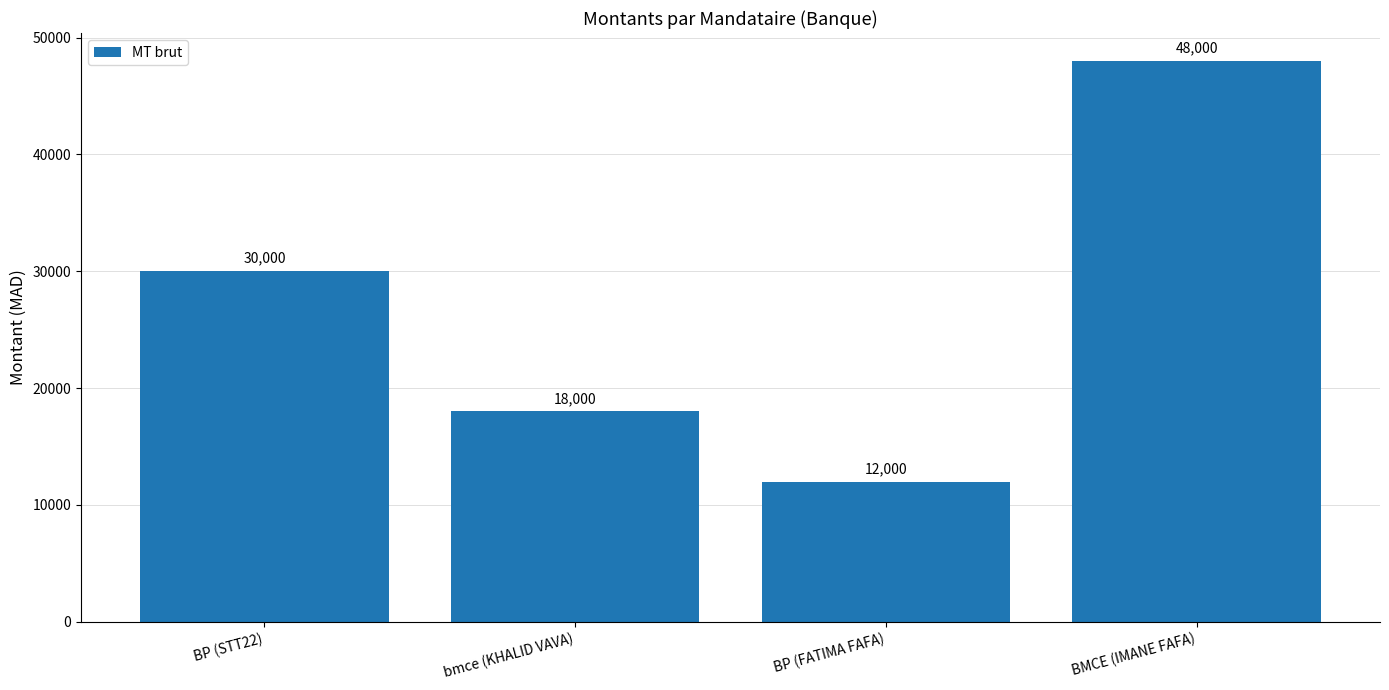

Are the bars horizontal?

No